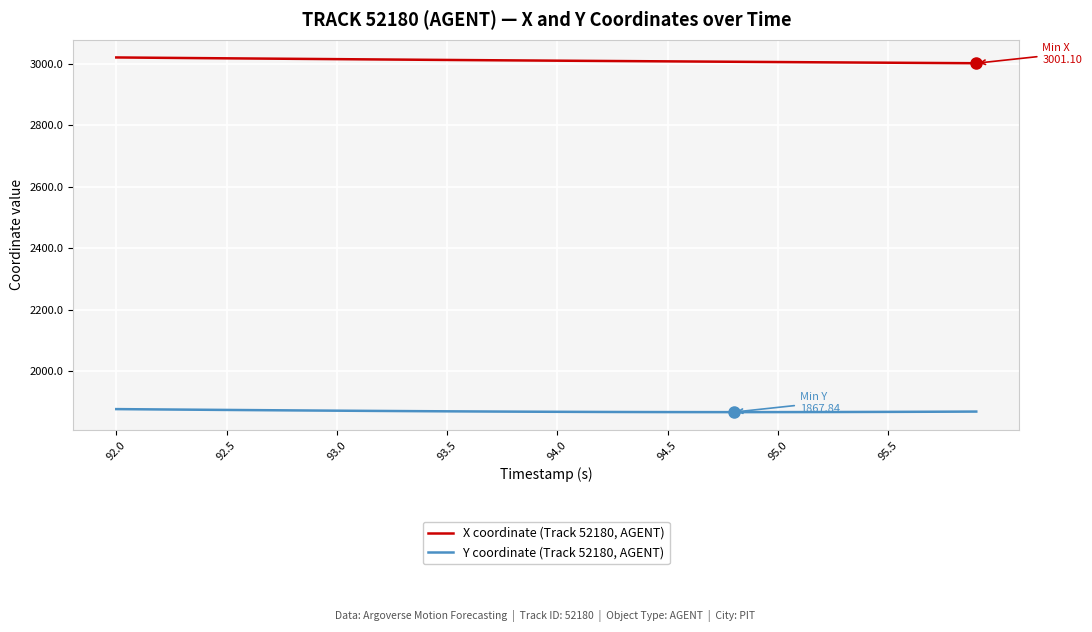

What is the minimum value for X coordinate (Track 52180, AGENT)?

3001.1